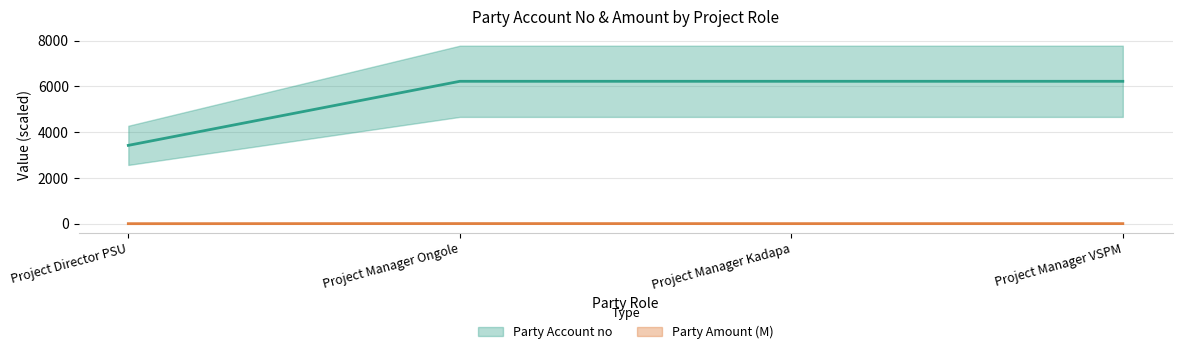

True or false: Party Account no and Party Amount intersect in this chart.

False